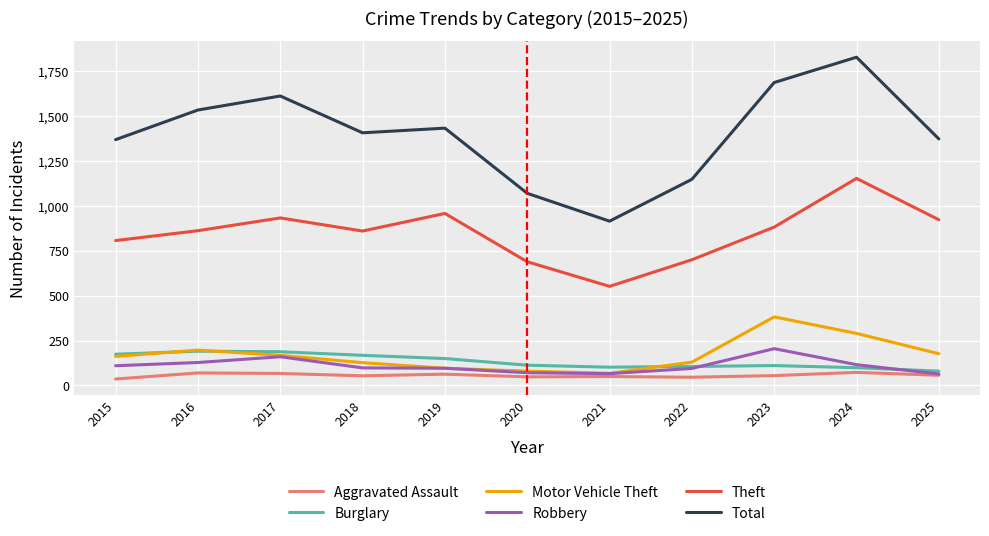

At how many categories does at least one series exceed 506?

11